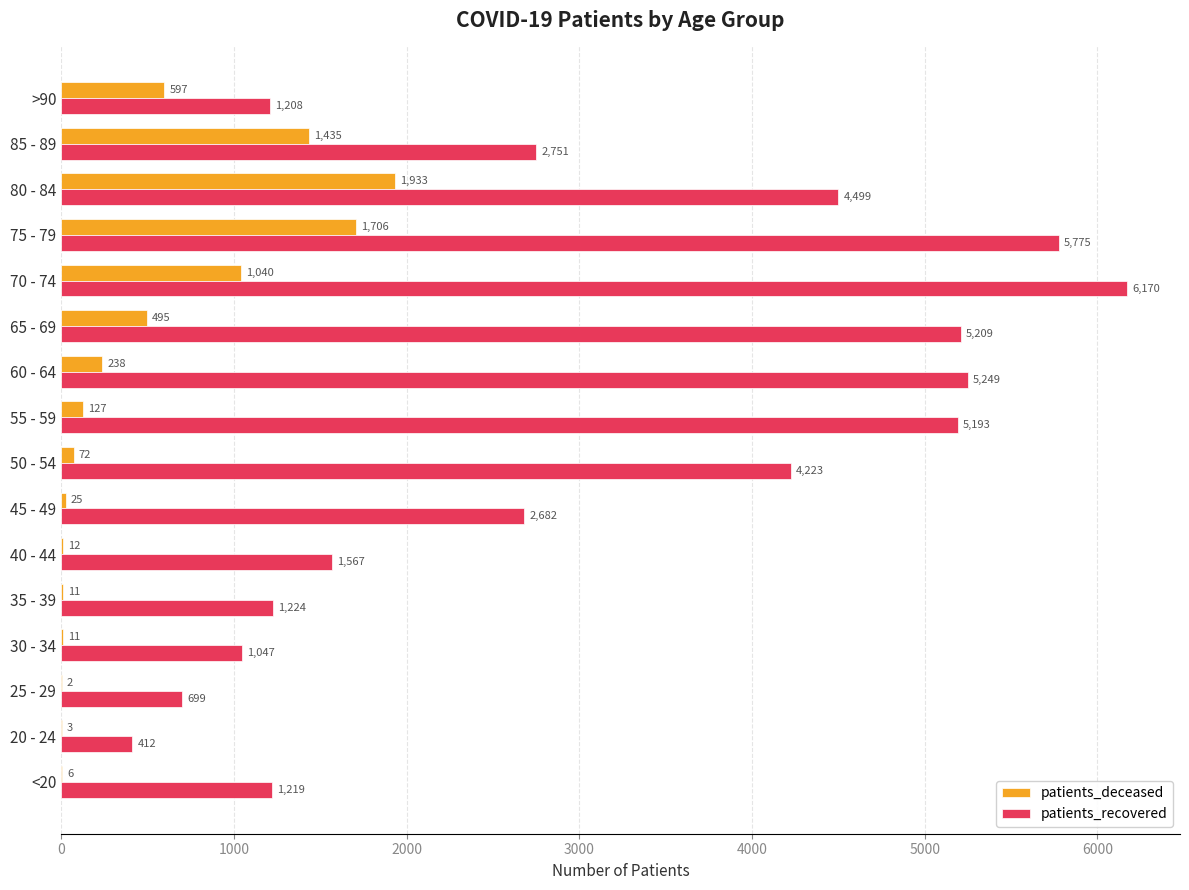

Which category has the highest value in the patients_deceased series?

80 - 84